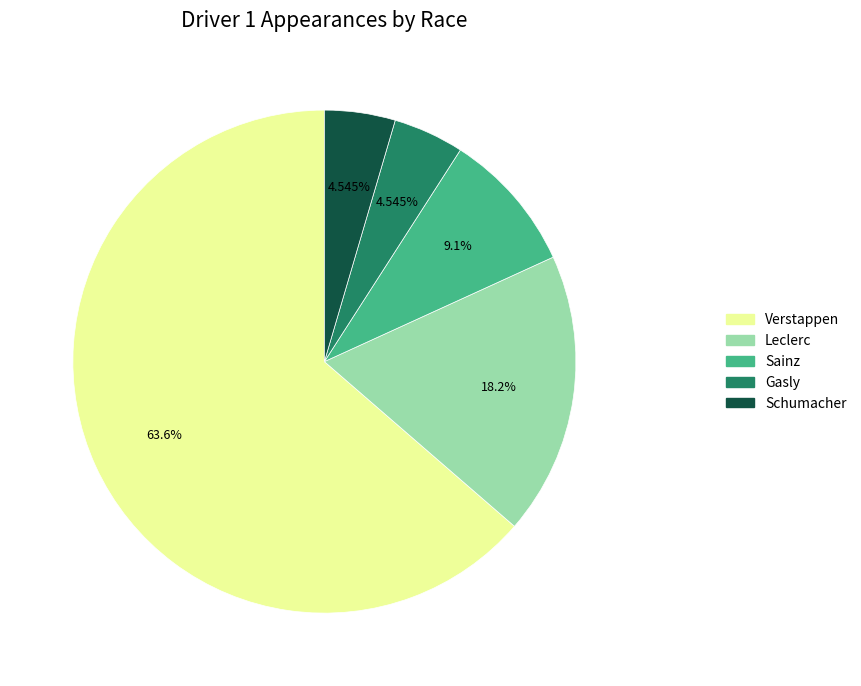

Which category has the biggest portion of the pie?

Verstappen